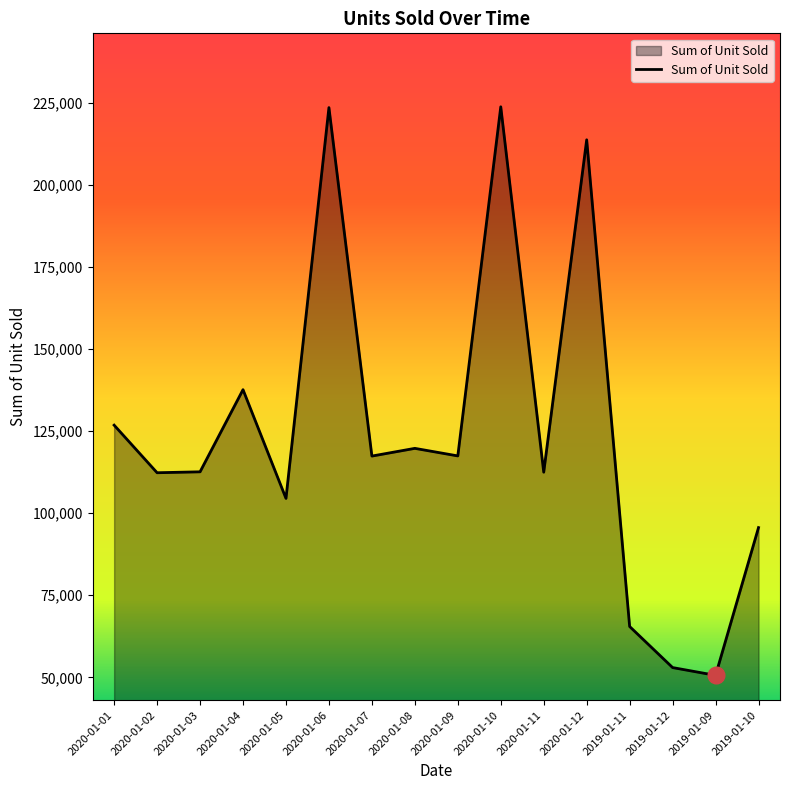

The chart shows a value of 112336 at 2020-01-02. True or false?

True